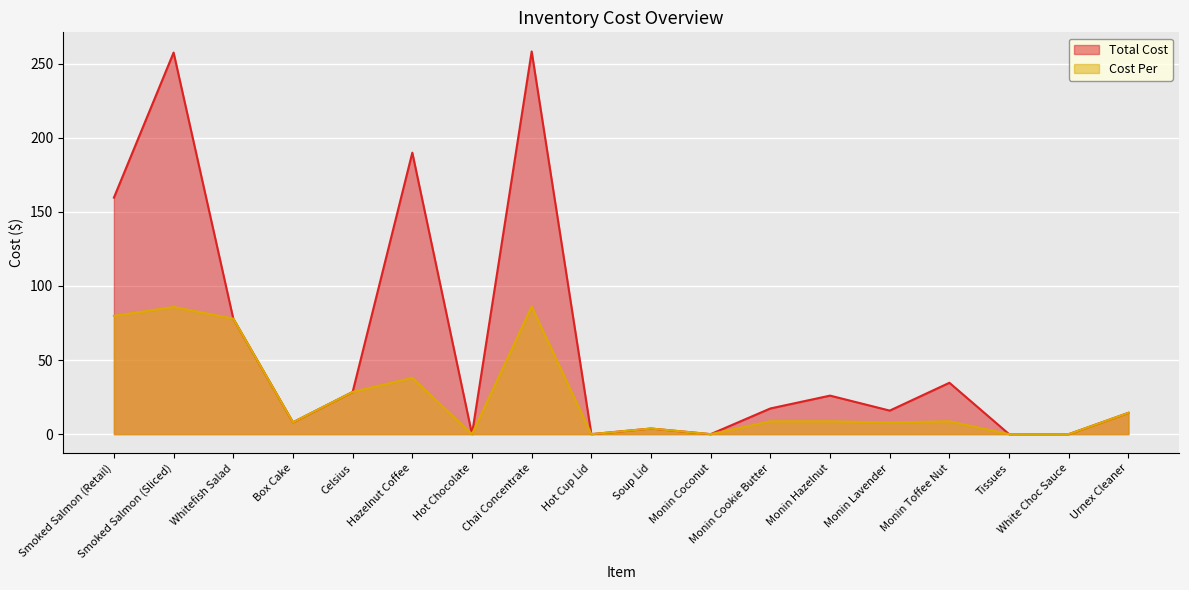

Does the chart display data point markers on the line(s)?

No